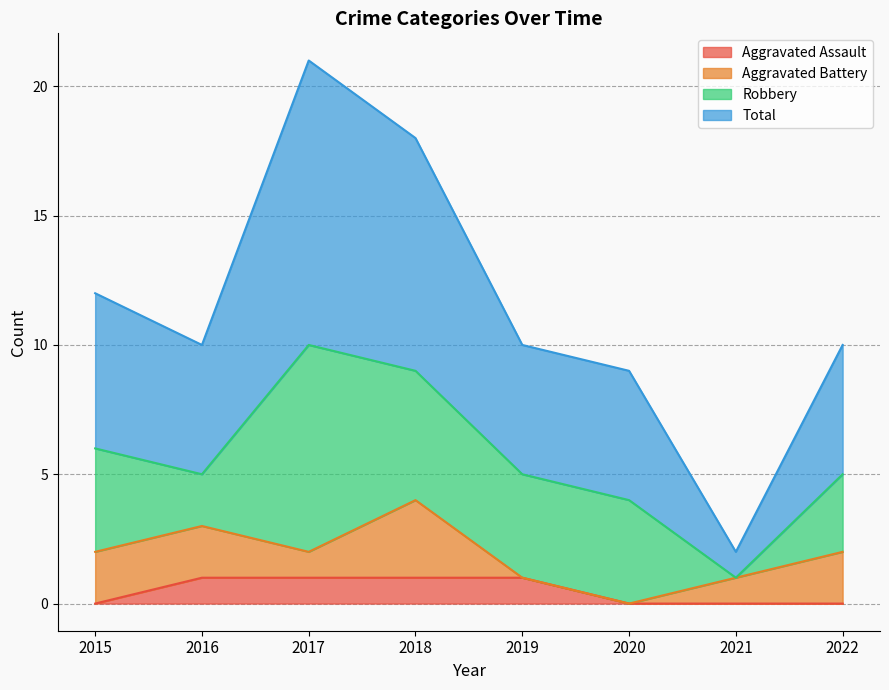

Is it true that Aggravated Assault equals 1 at 2018?

True